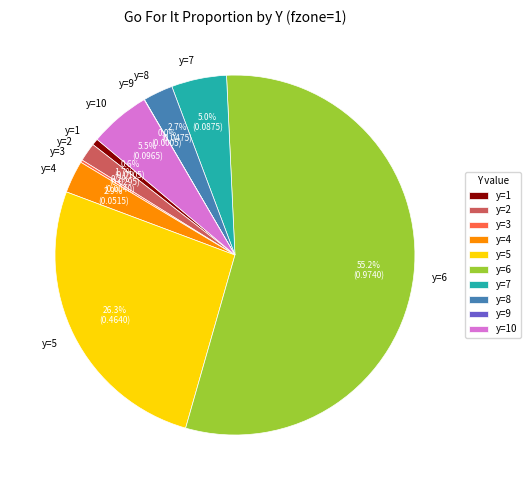

Which slice is the largest?

y=6